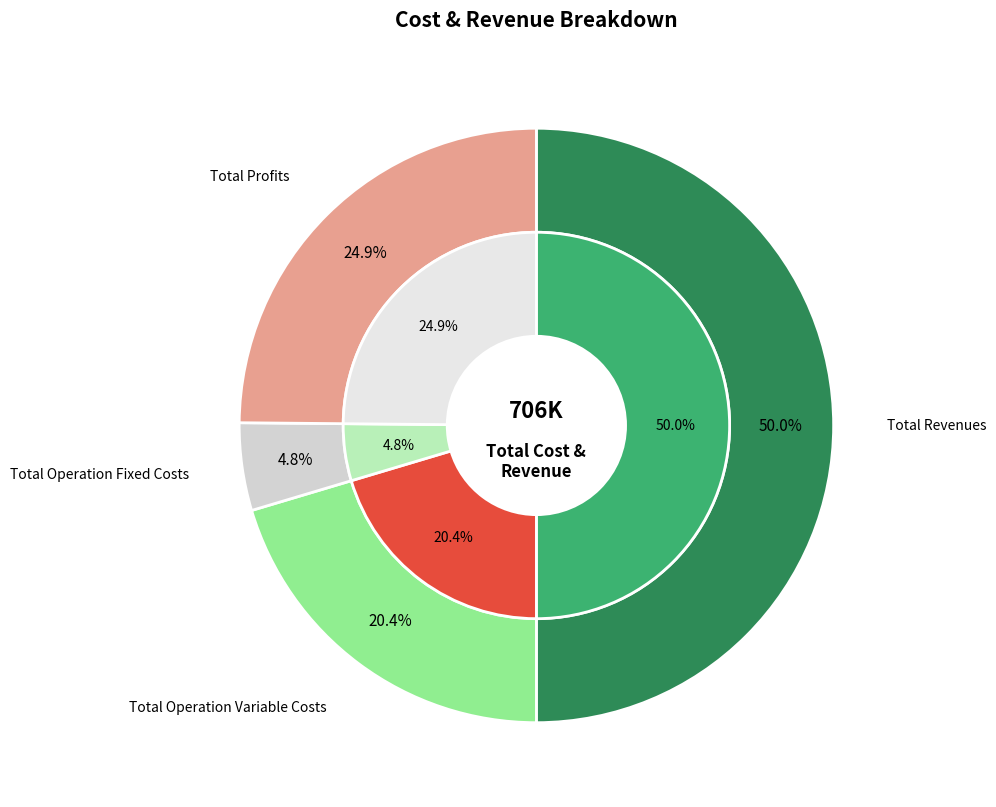

Combined, what portion of the pie is Total Operation Variable Costs and Total Capital Costs?

20.4%